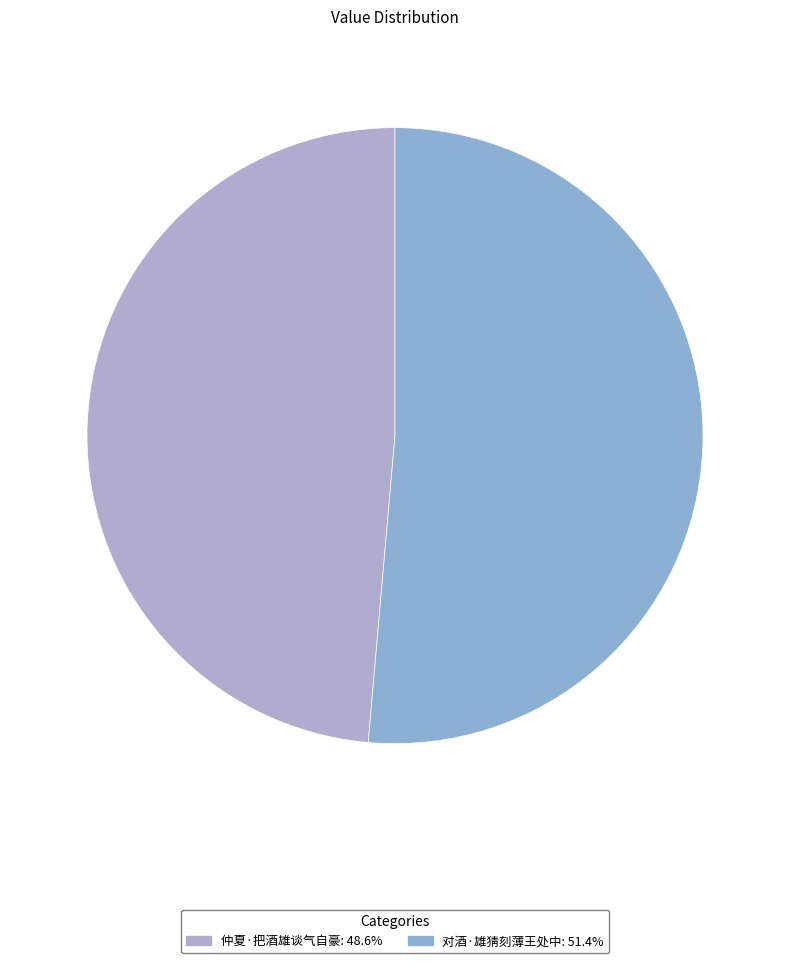

What is the largest slice in the pie chart?

对酒·雄猜刻薄王处中